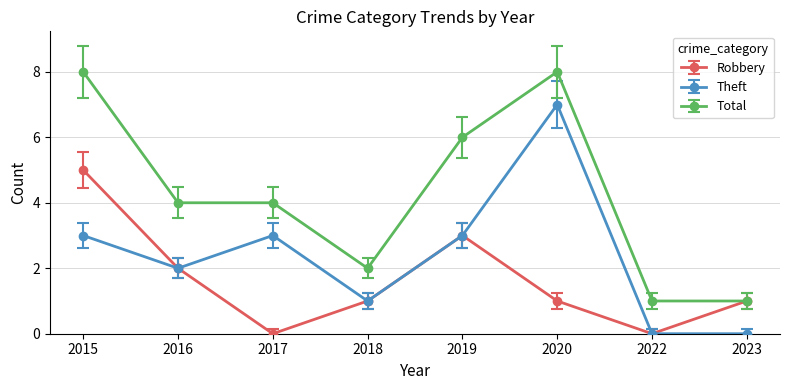

Which series has the largest total across all categories?

Total